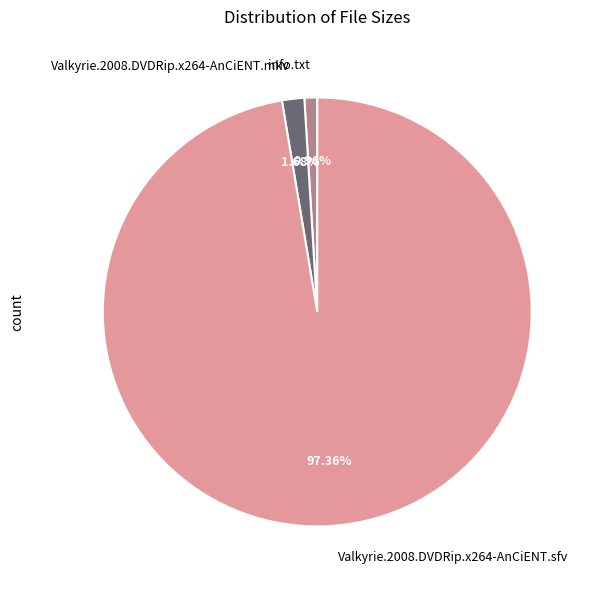

How much of the chart is everything except Valkyrie.2008.DVDRip.x264-AnCiENT.sfv?

2.6%